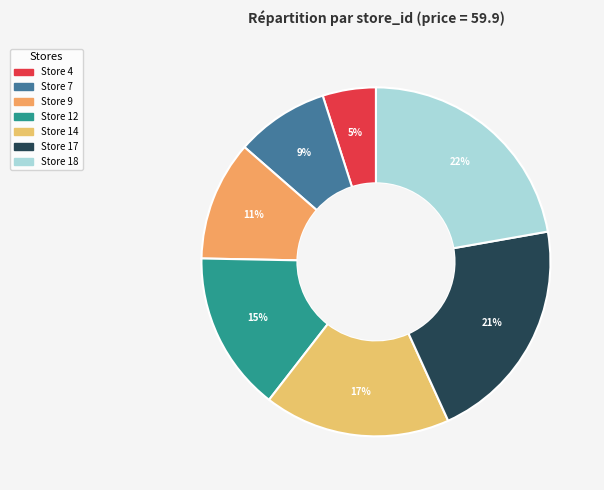

Count the number of slices in the pie.

7